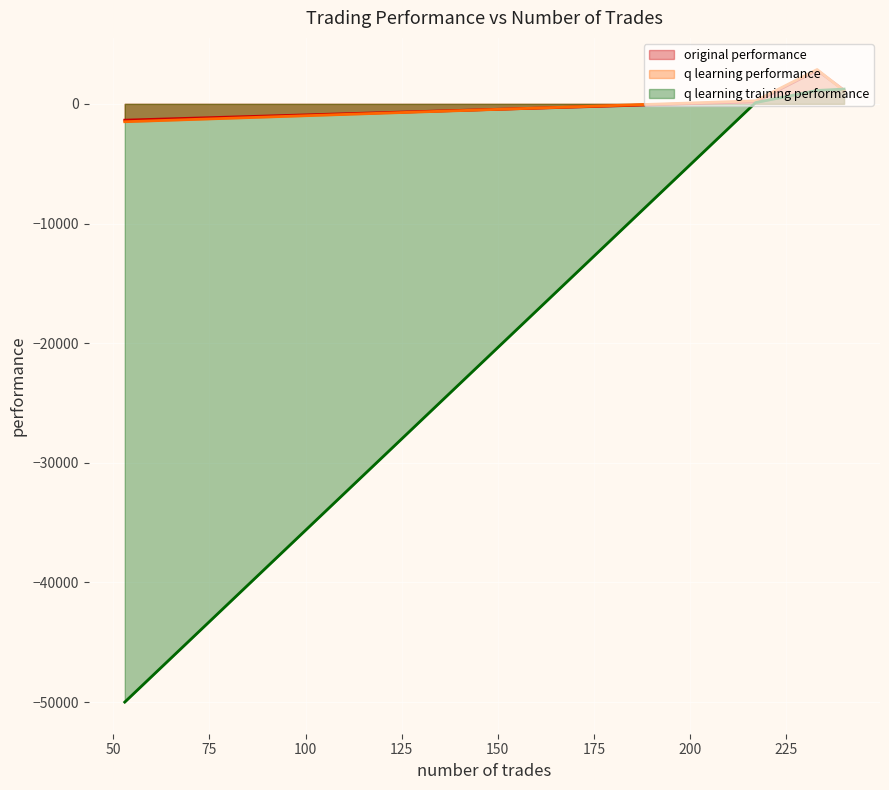

List the labels in order of q learning performance value, largest first.

233, 240, 217, 53